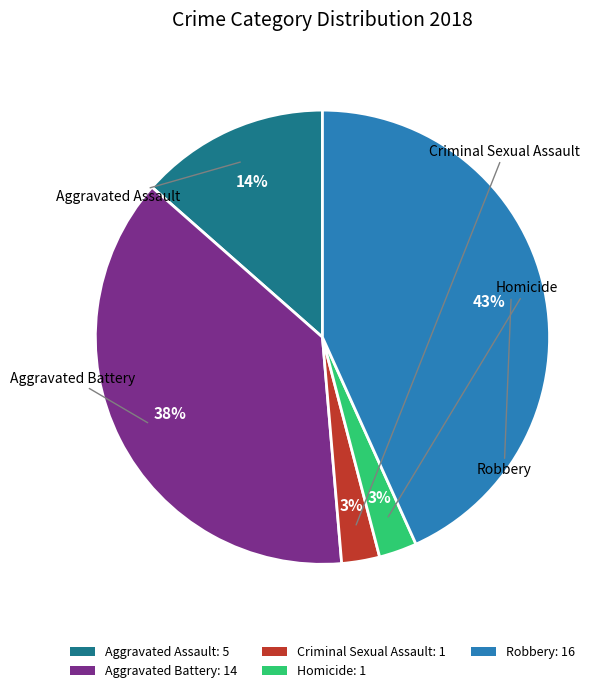

To the nearest percent, what is the average slice percentage?

20%